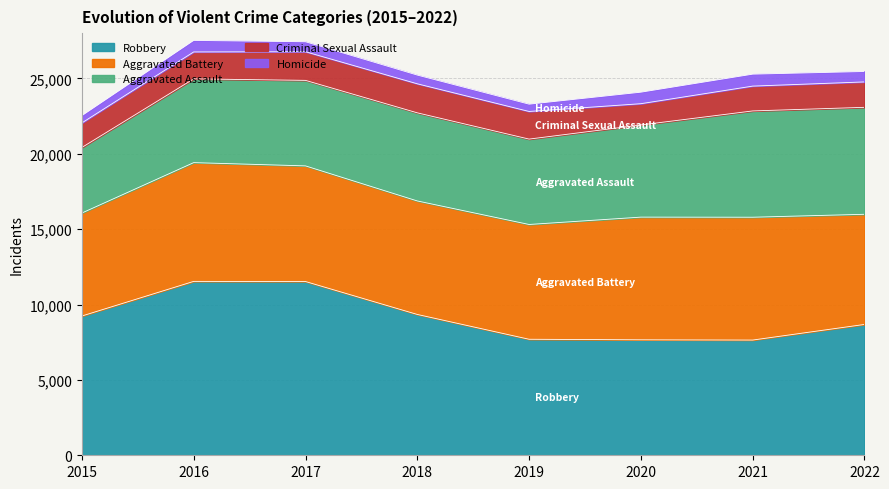

What is the minimum value for Aggravated Assault?

4349